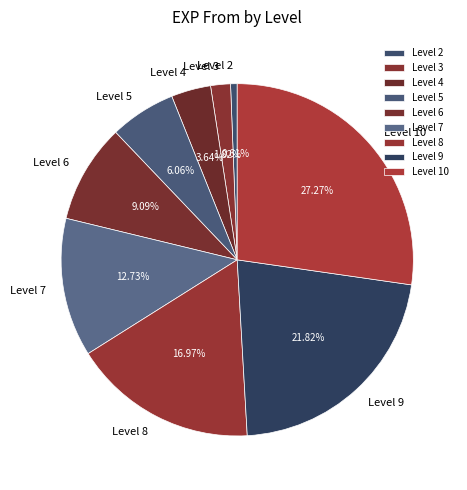

Which slice is the largest?

Level 10